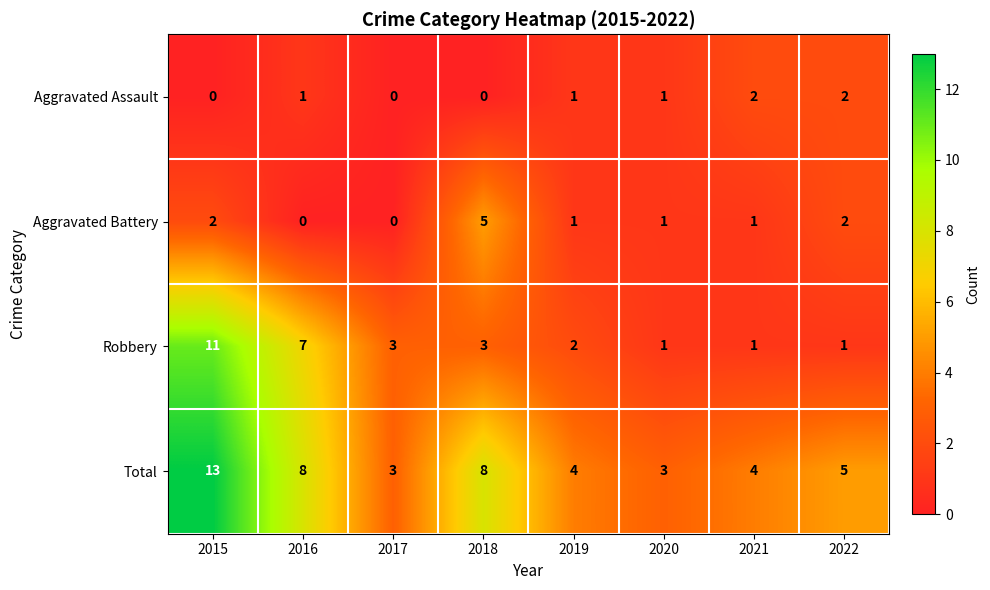

Between 2016 and 2019, which series saw the biggest shift?

Robbery